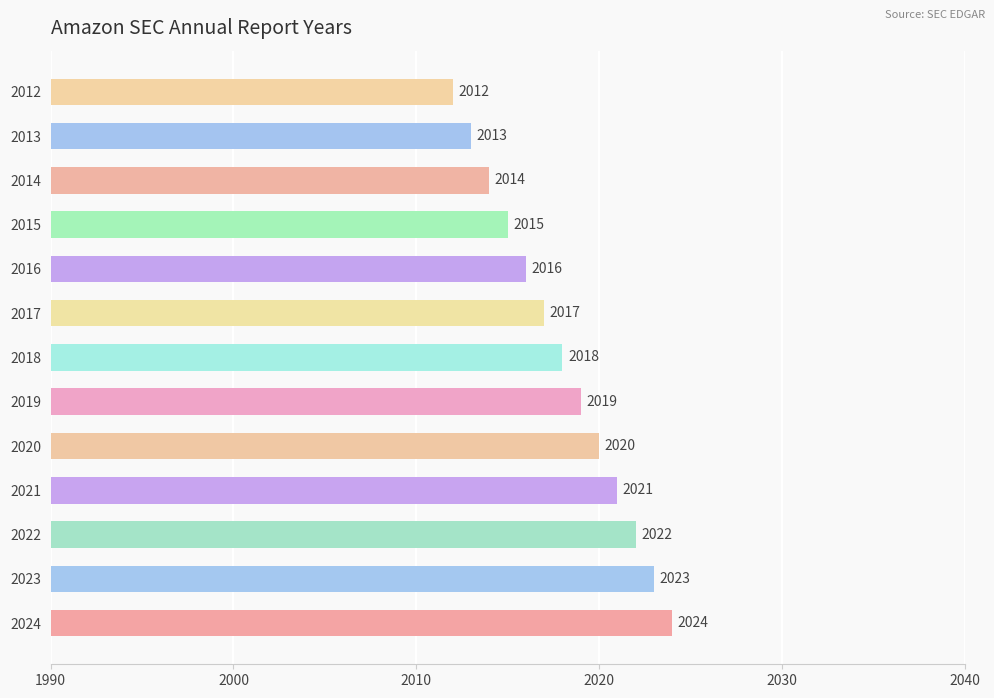

What is the minimum value shown in the chart?

2012